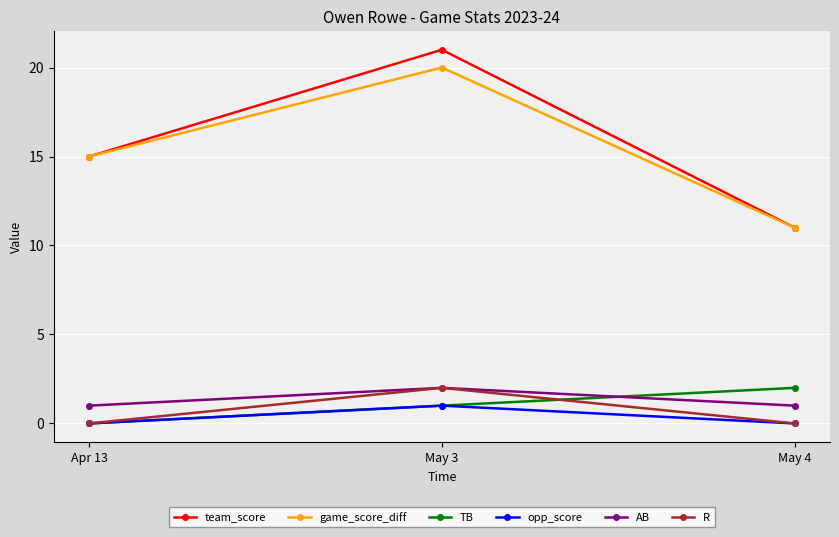

How many values in the team_score series are below 15?

1